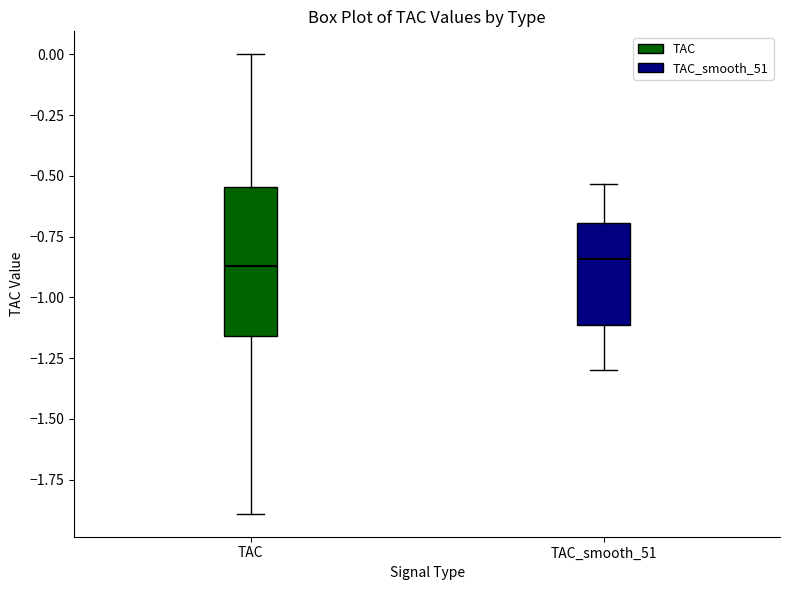

Reading left to right, transcribe this box plot: for each box, give where its median line is, the range the box spans, and where its two whiskers end, as read against the y-axis. The values are not printed on the chart, so give them approximately, as read against the axis.

TAC: median -0.85, box -1.15 to -0.55, whiskers -1.90 to 0.00
TAC_smooth_51: median -0.85, box -1.10 to -0.70, whiskers -1.30 to -0.55